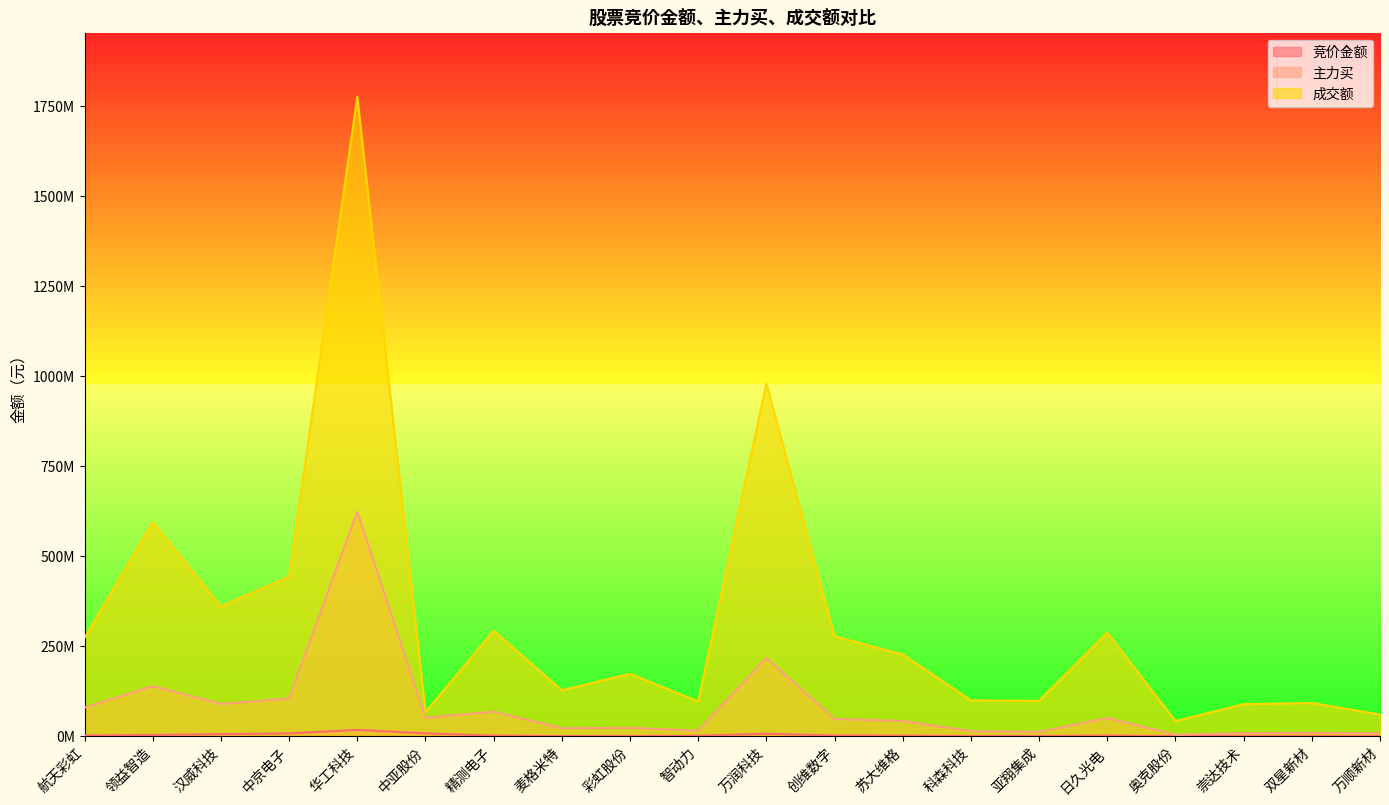

What is the lowest value of the 成交额 series?

41822205